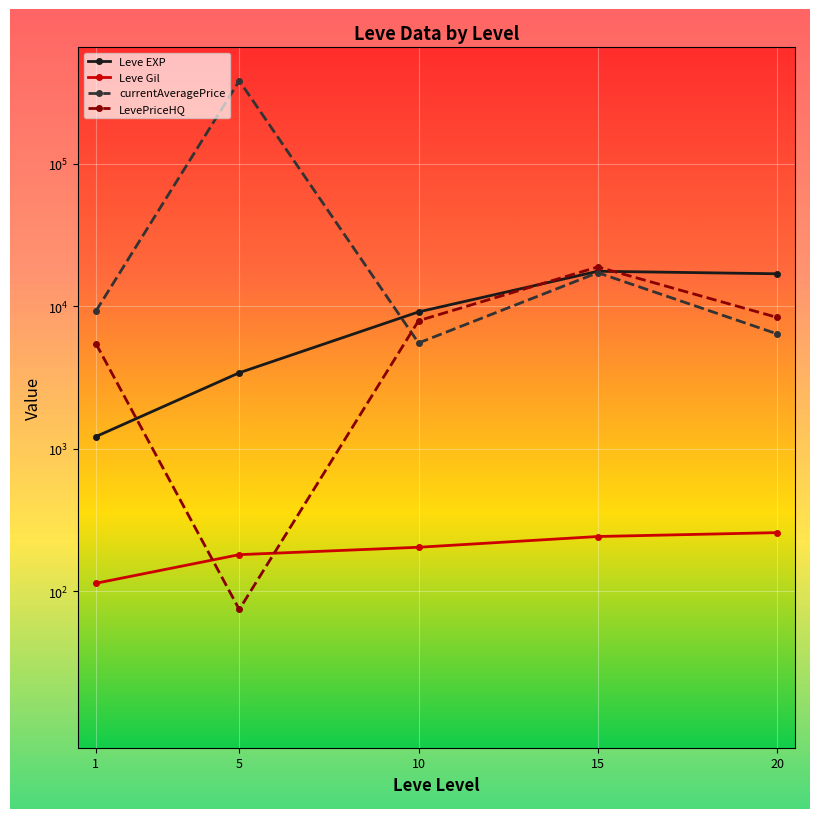

What is the difference between the LevePriceHQ values at 10 and 15?

10933.6